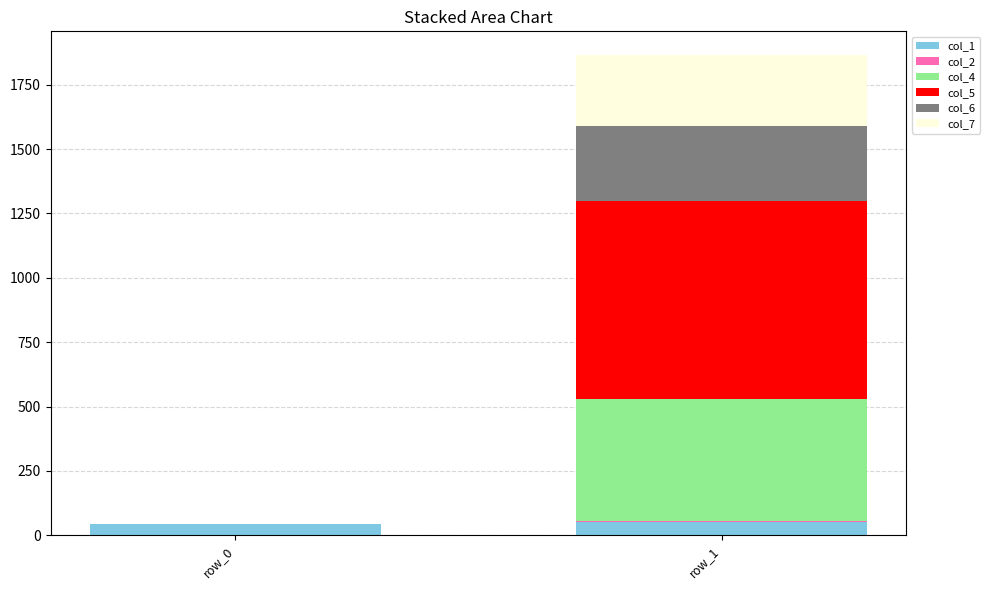

At which category is the sum across all series the highest?

row_1